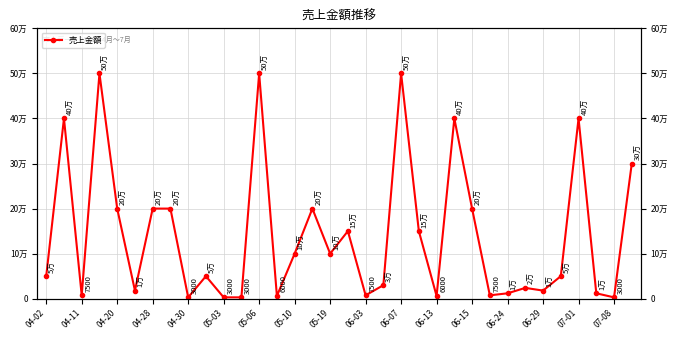

How many lines are shown in the chart?

1